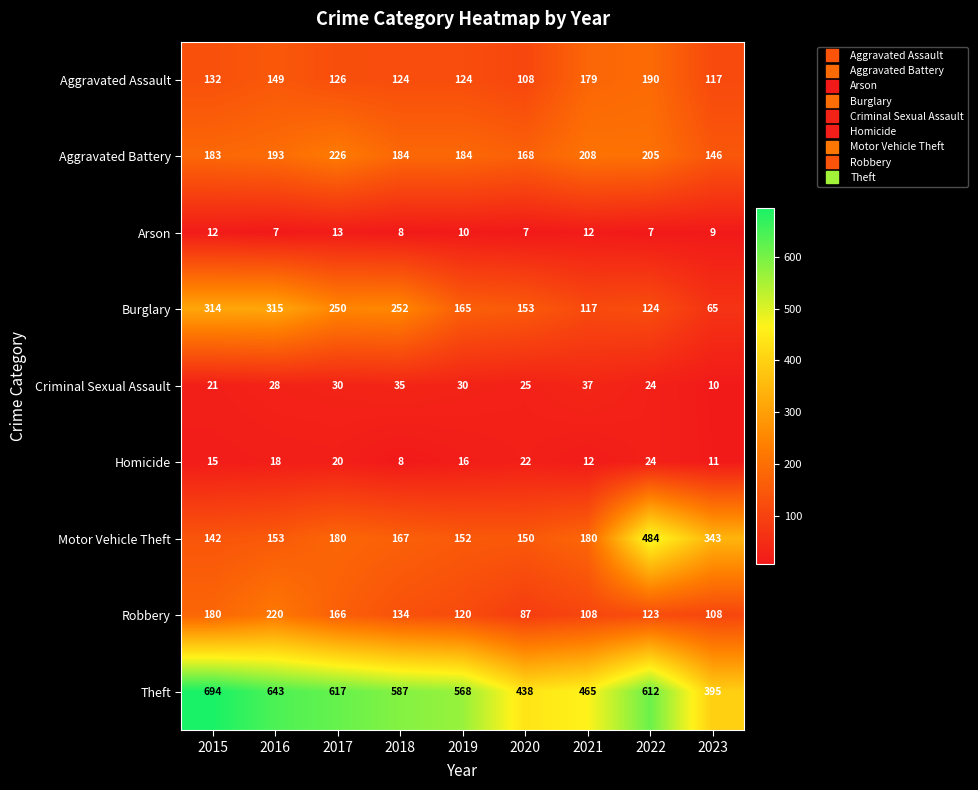

What is the difference between the highest and lowest values at 2022?

605